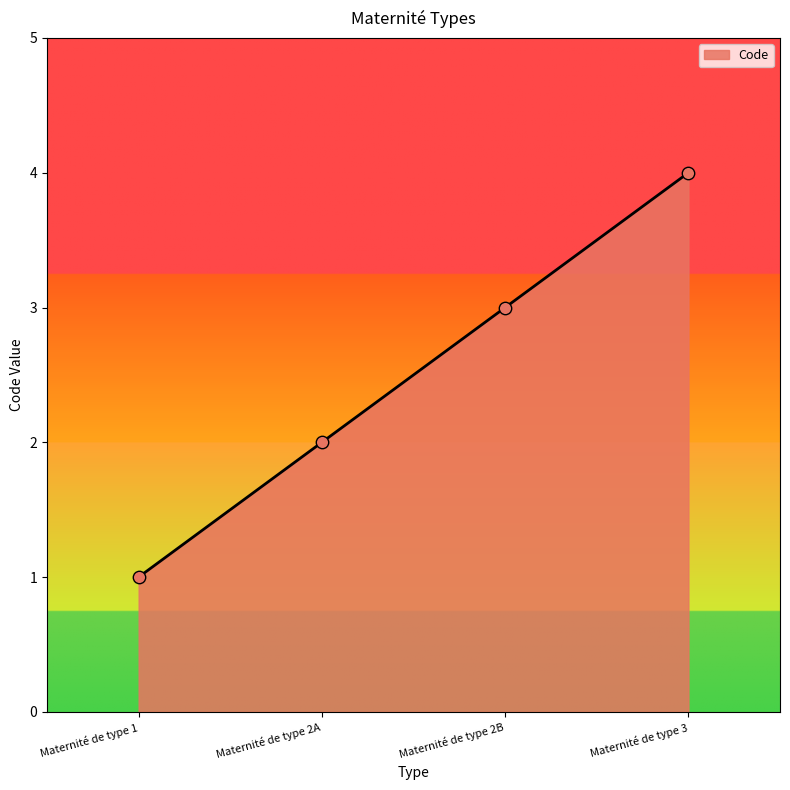

Approximately how many times larger is the value at Maternité de type 3 compared to Maternité de type 2A?

2.0